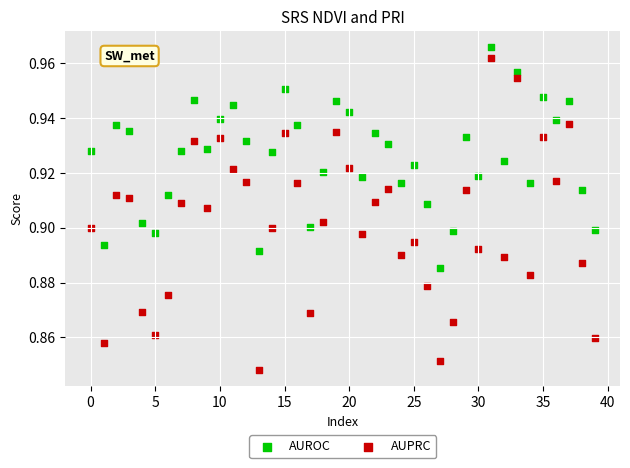

Which series reaches the minimum Y coordinate?

AUPRC